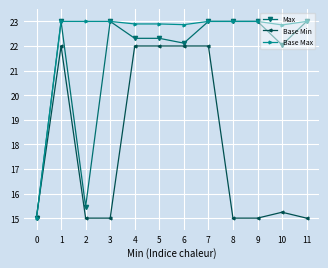

How many lines are shown in the chart?

3